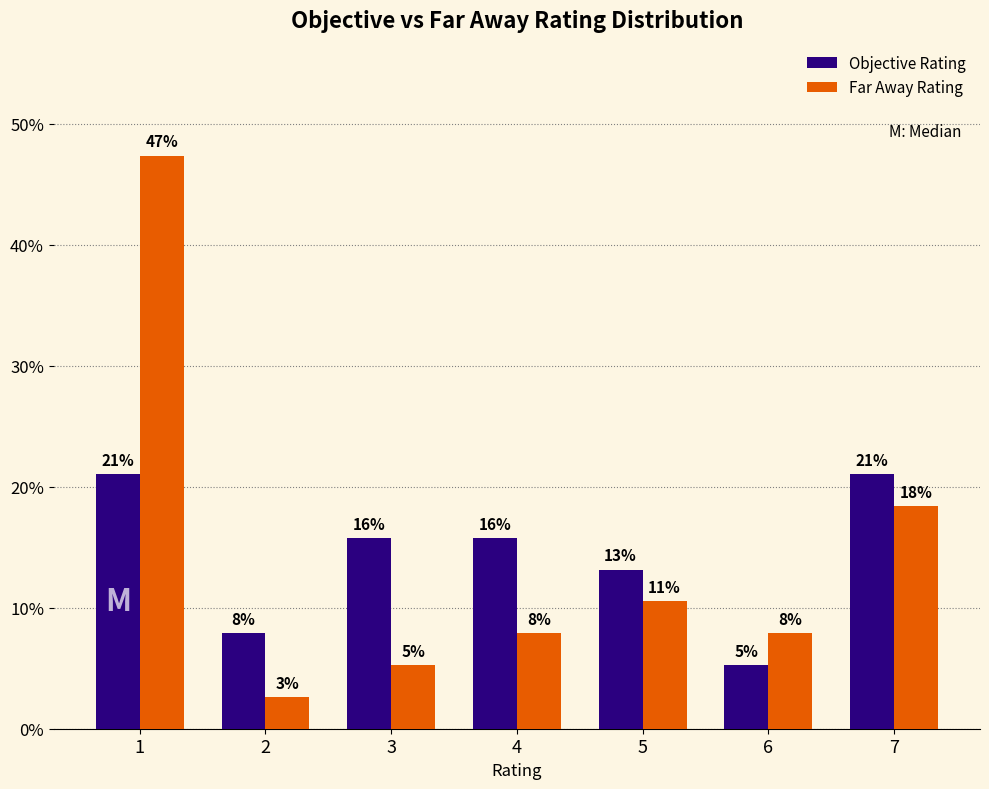

What are all the series names shown in the legend?

Objective Rating, Far Away Rating